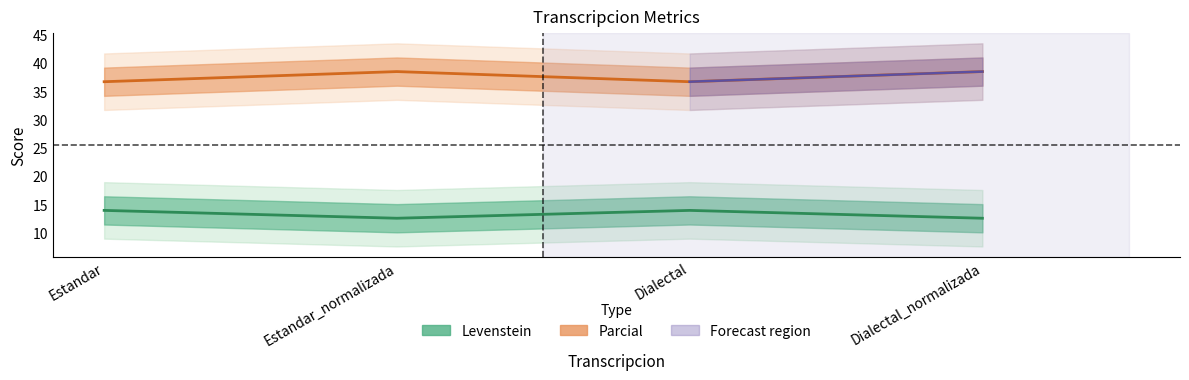

Is this an area chart (filled region under the line)?

No